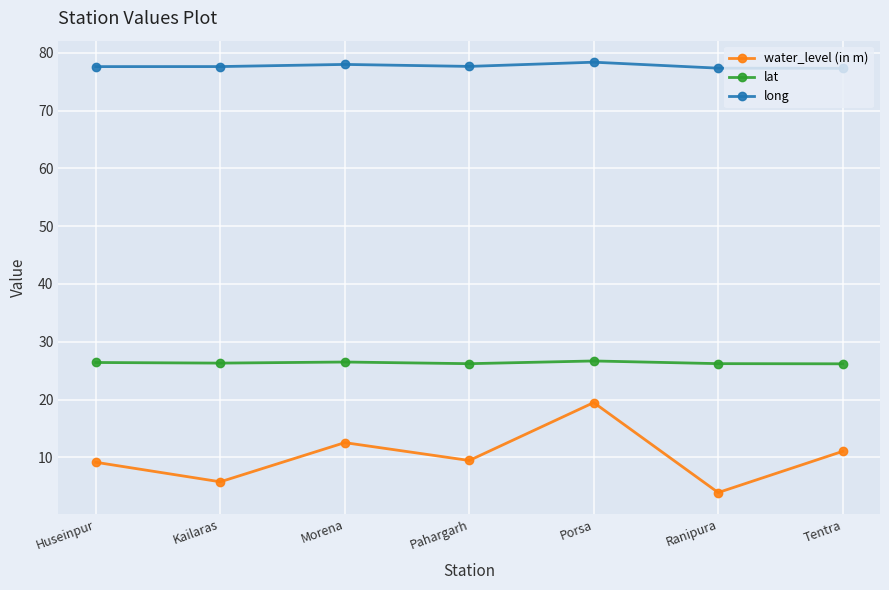

What is the difference between the second highest and second lowest values in the lat series?

0.3